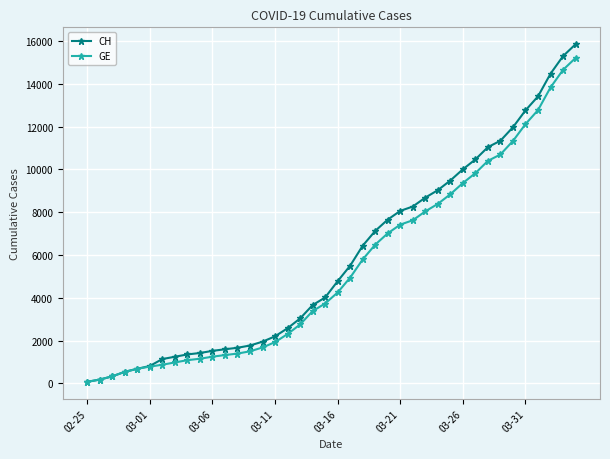

What is the highest value of the CH series?

15850